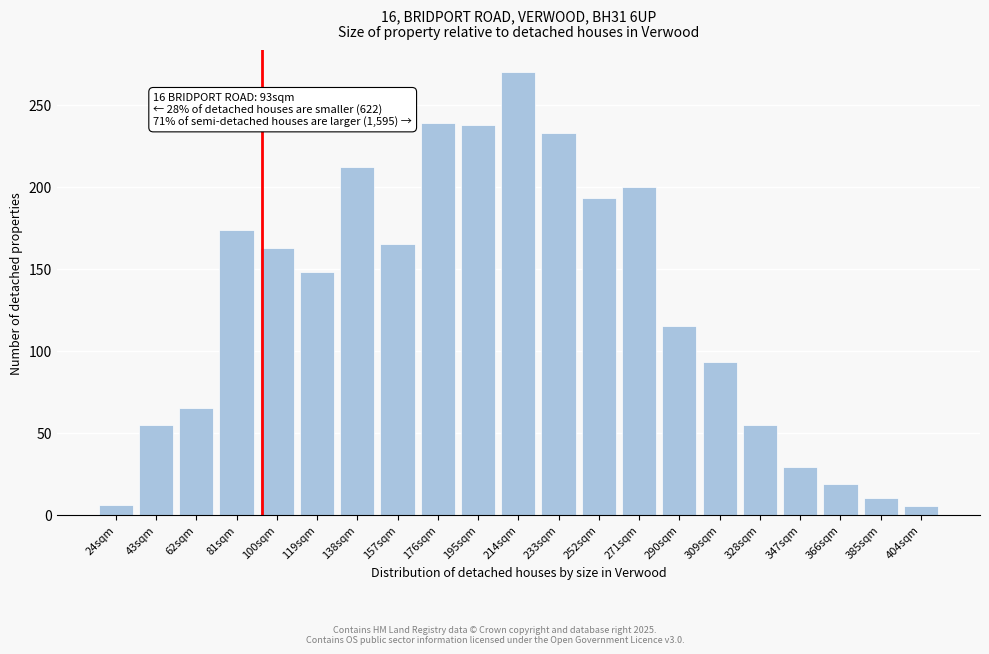

Is it true that the value at 347sqm is 29?

True